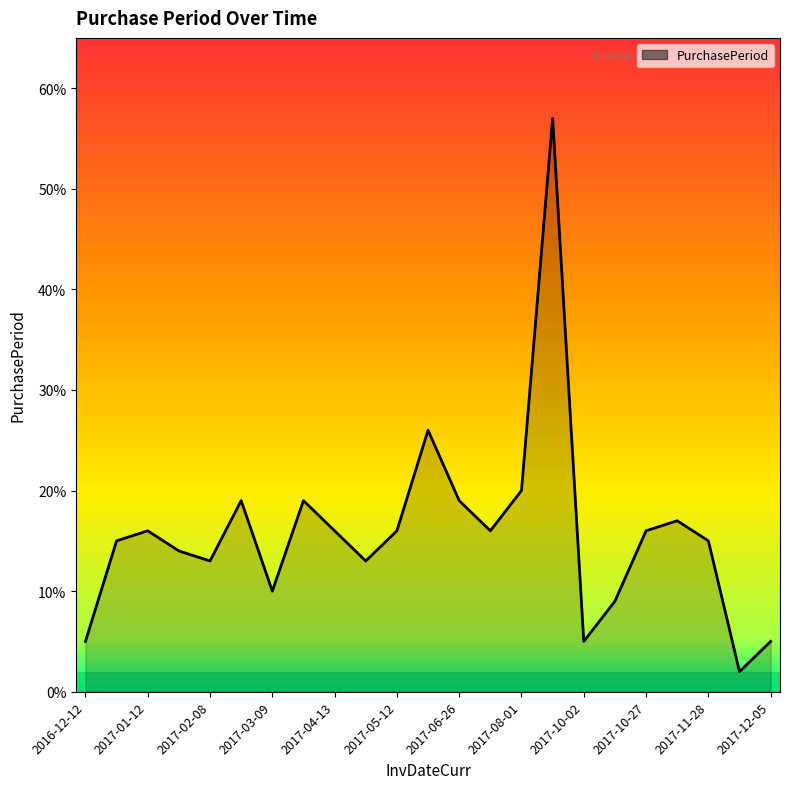

How many points are lower than both their immediate neighbors (excluding endpoints)?

6